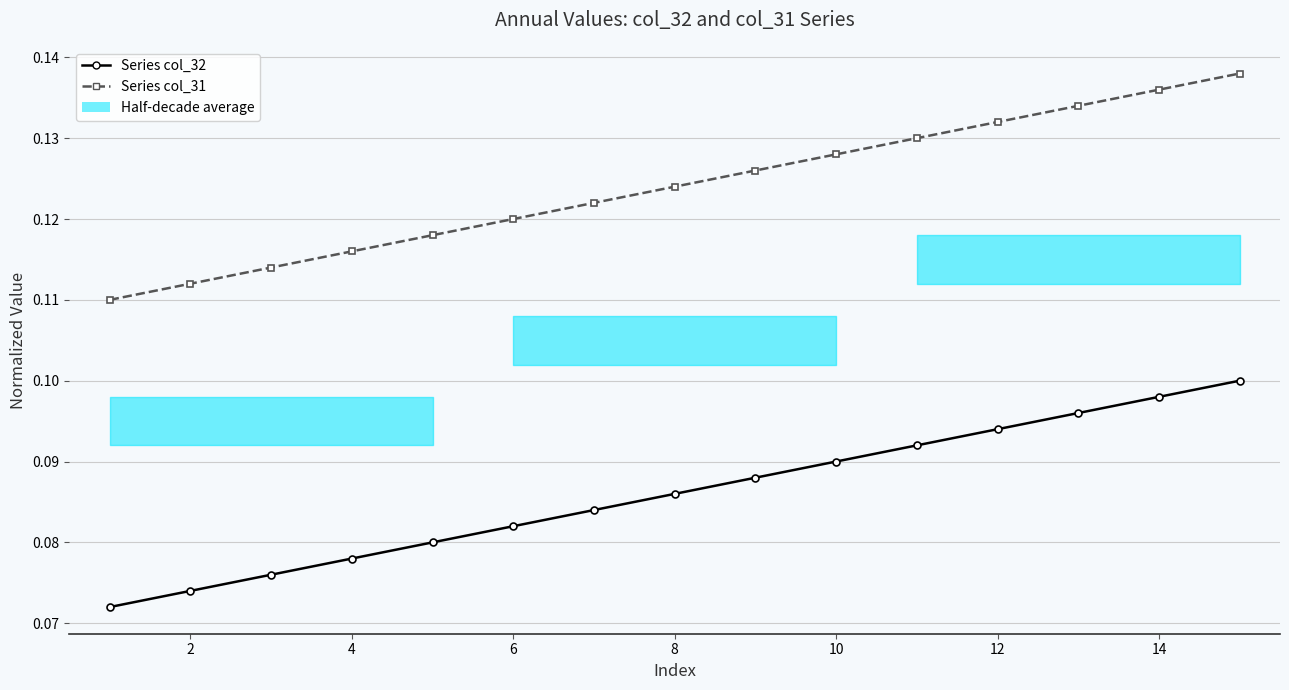

True or false: Series col_31 and Series col_32 cross at least once.

False